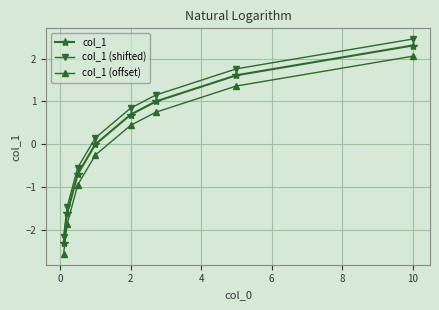

How many lines are shown in the chart?

3